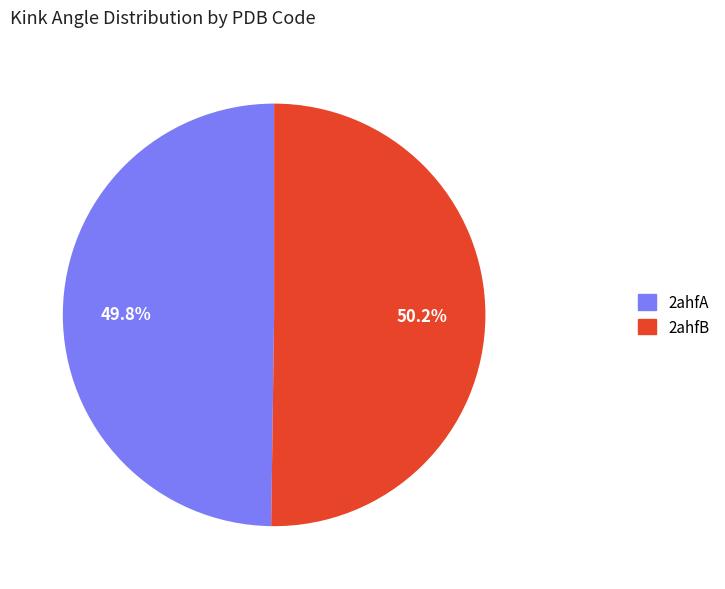

What is the ratio of the value at 2ahfA to the value at 2ahfB?

1.0